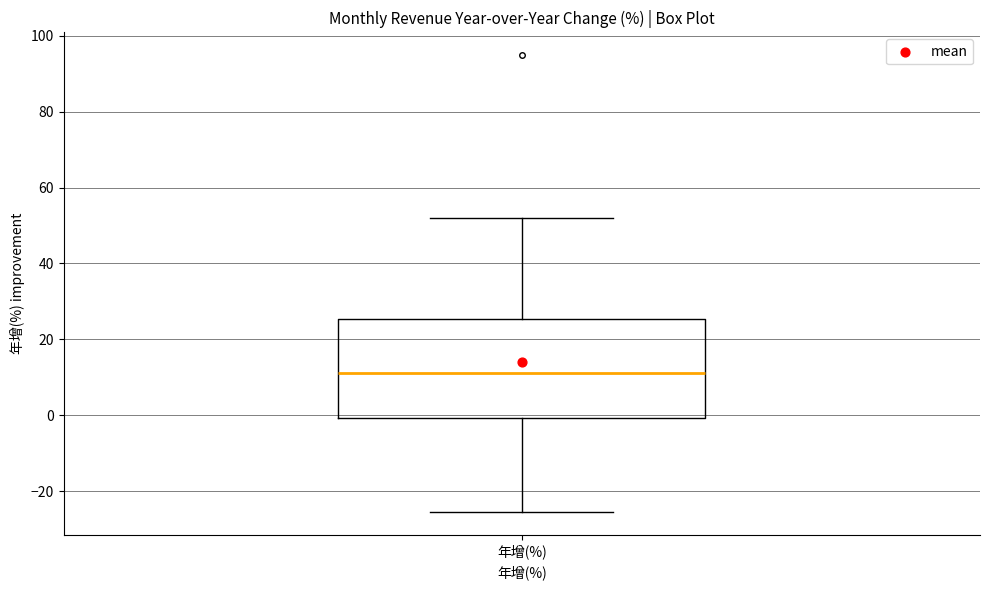

Where does the upper whisker of the box for 年增(%) end on the y-axis? The values are not printed on the chart, so give them approximately, as read against the axis.

52